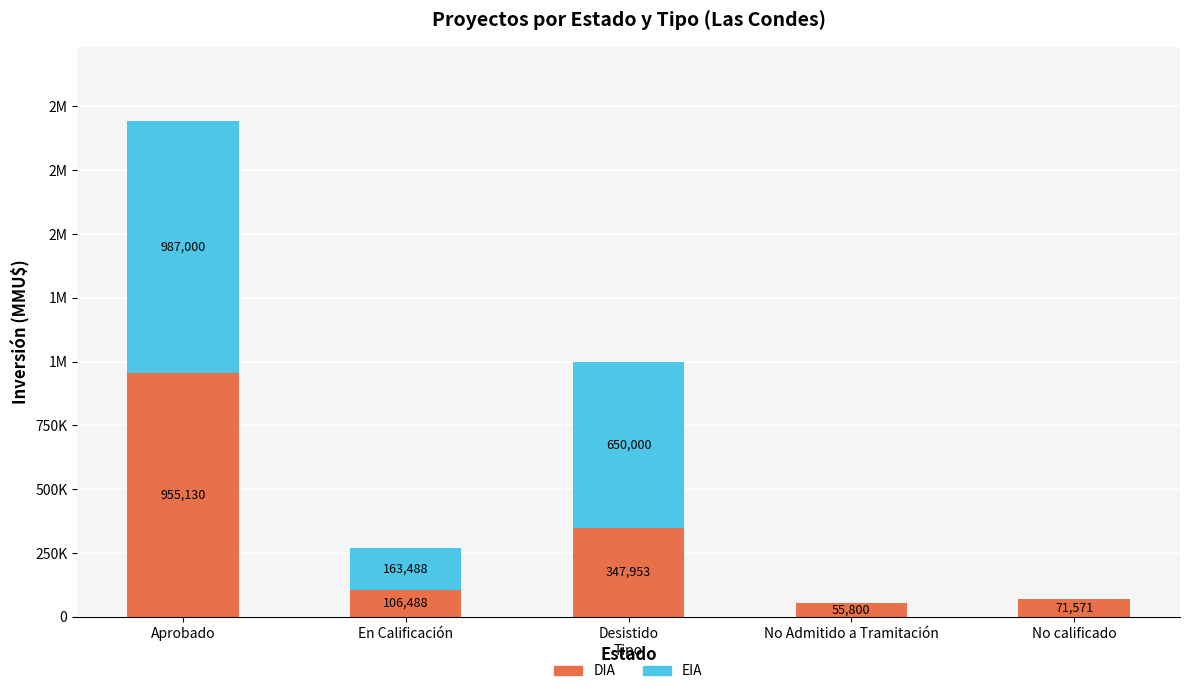

At which label does DIA reach its peak?

Aprobado